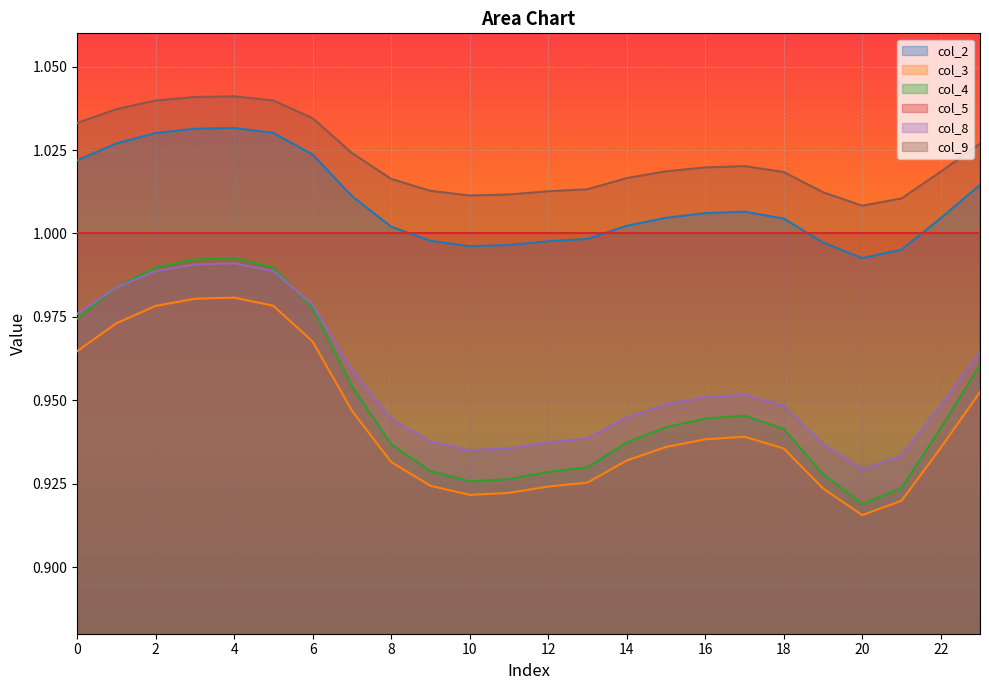

What is the smallest value displayed?

0.9